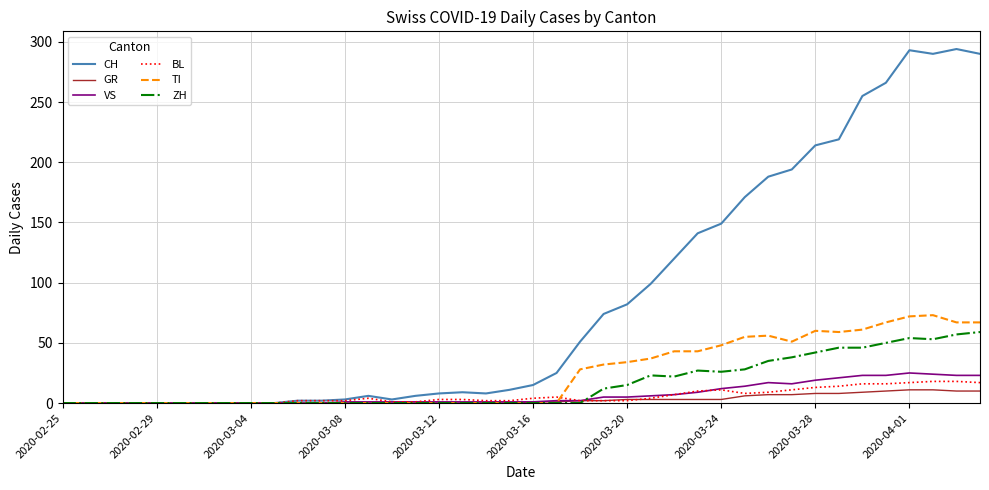

What is the greatest value displayed?

294